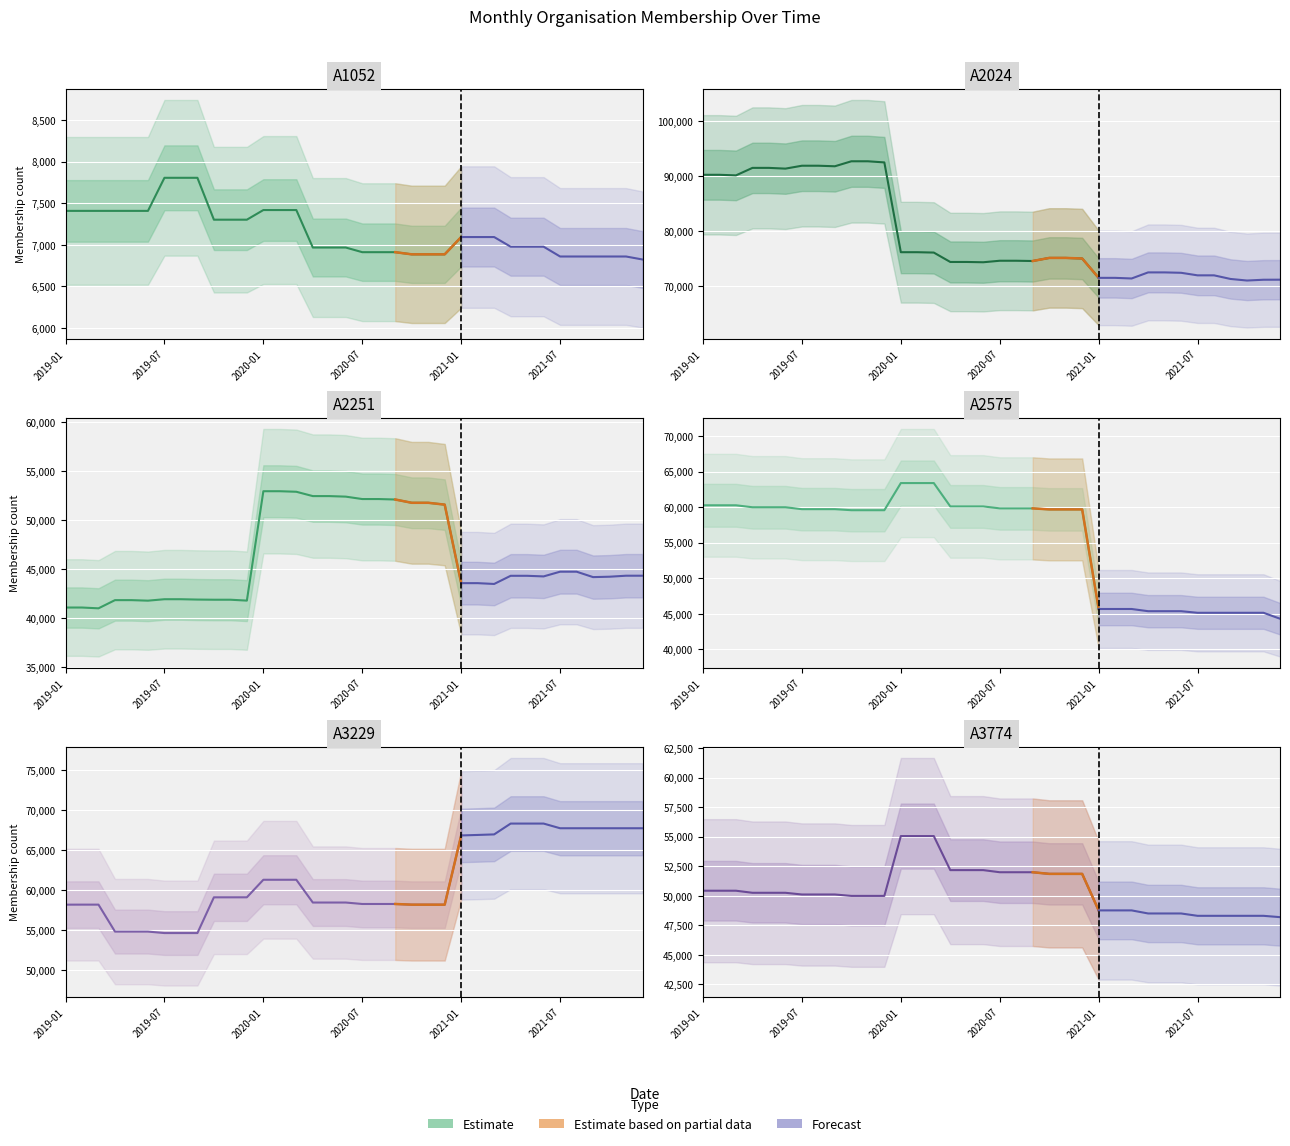

Which has a higher value, 2019-11 or 2021-10?

2019-11